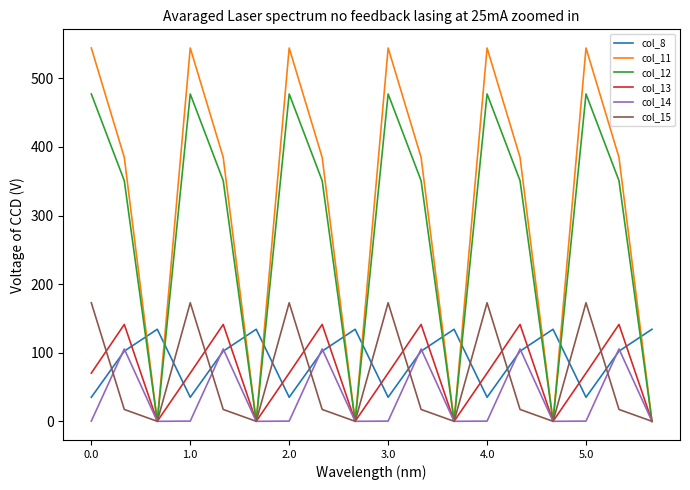

True or false: col_12 and col_8 cross at least once.

True